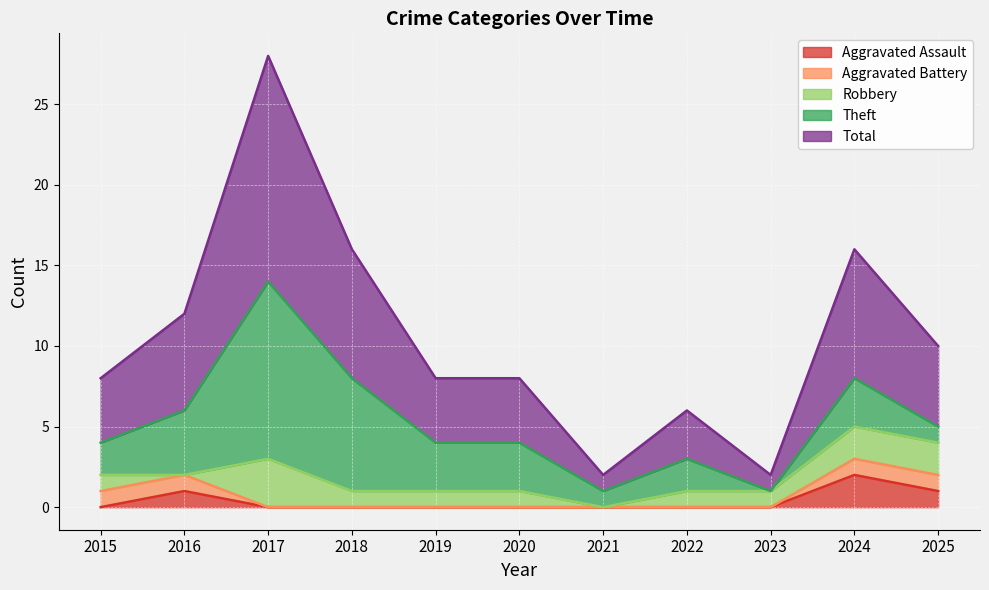

Where does the Robbery series first go above 1?

2017